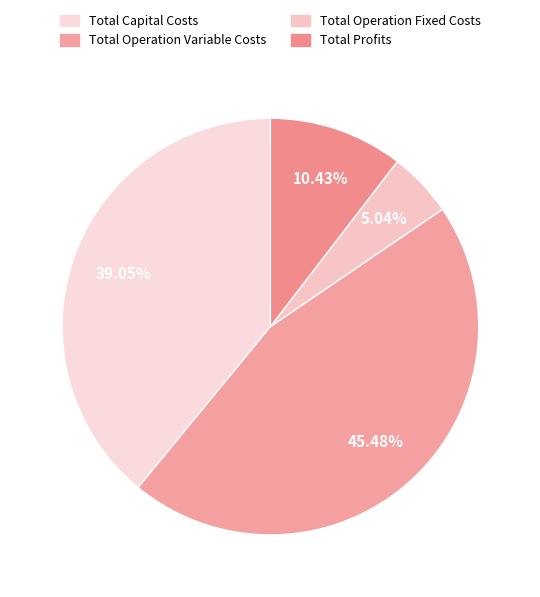

Count the number of slices in the pie.

4